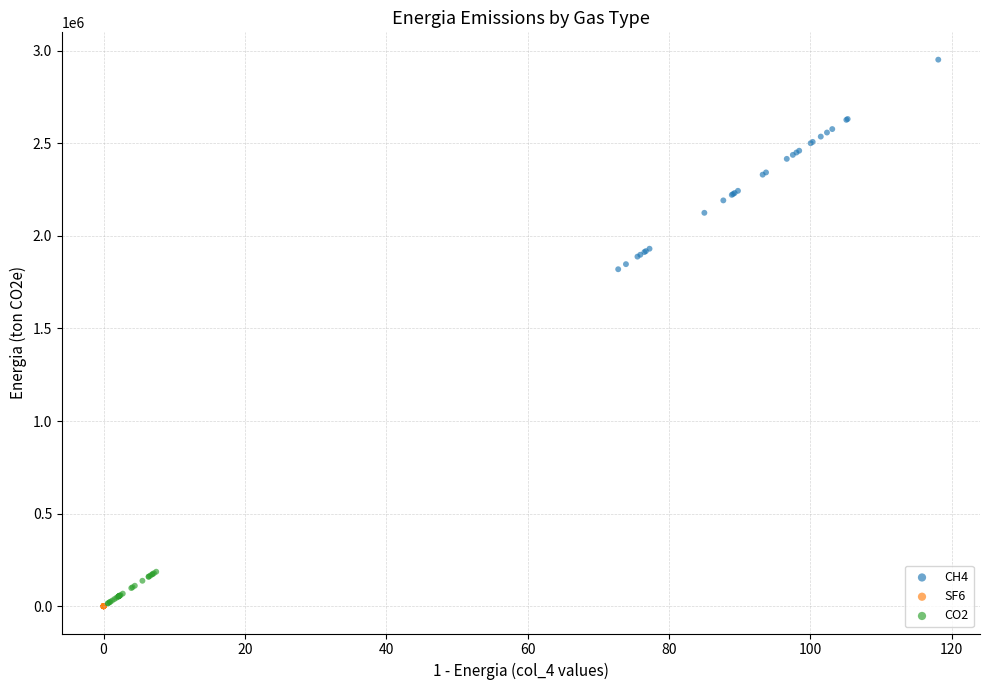

Which series contains the highest Y value?

CH4